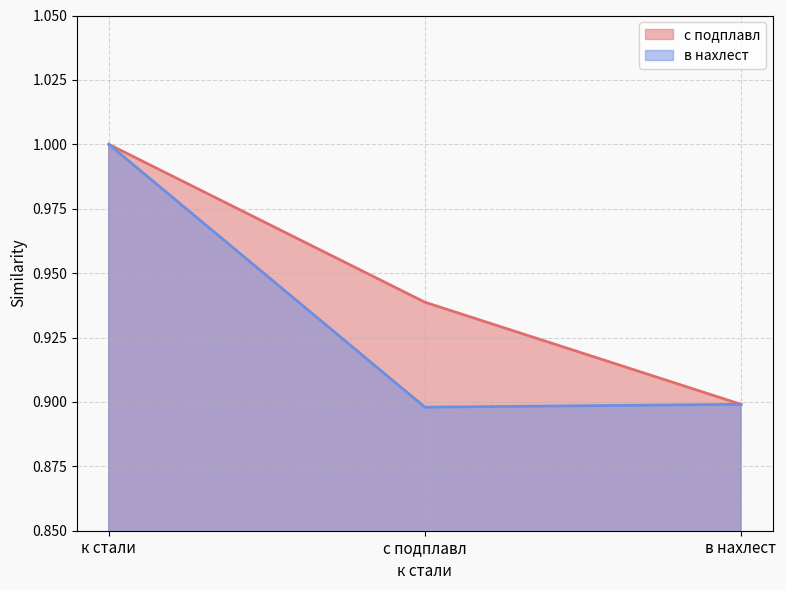

Is the value of с подплавл at в нахлест greater than the value of в нахлест at в нахлест?

No